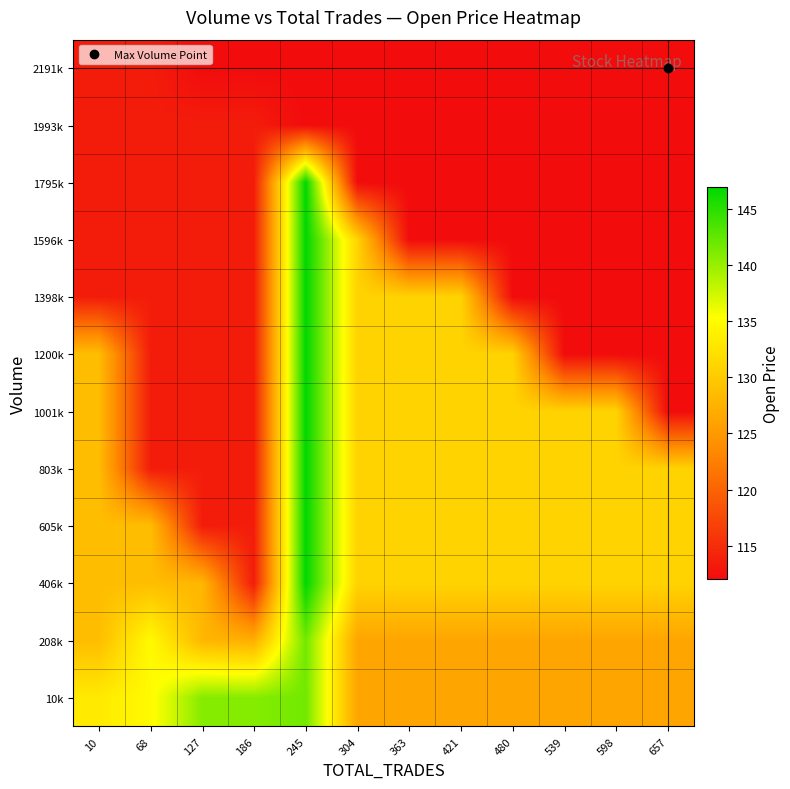

At how many categories does at least one series exceed 130?

12